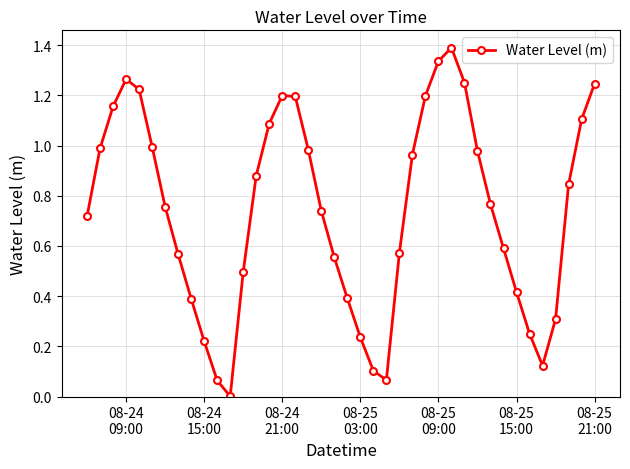

True or false: the data has more than 0 interior local peaks.

True